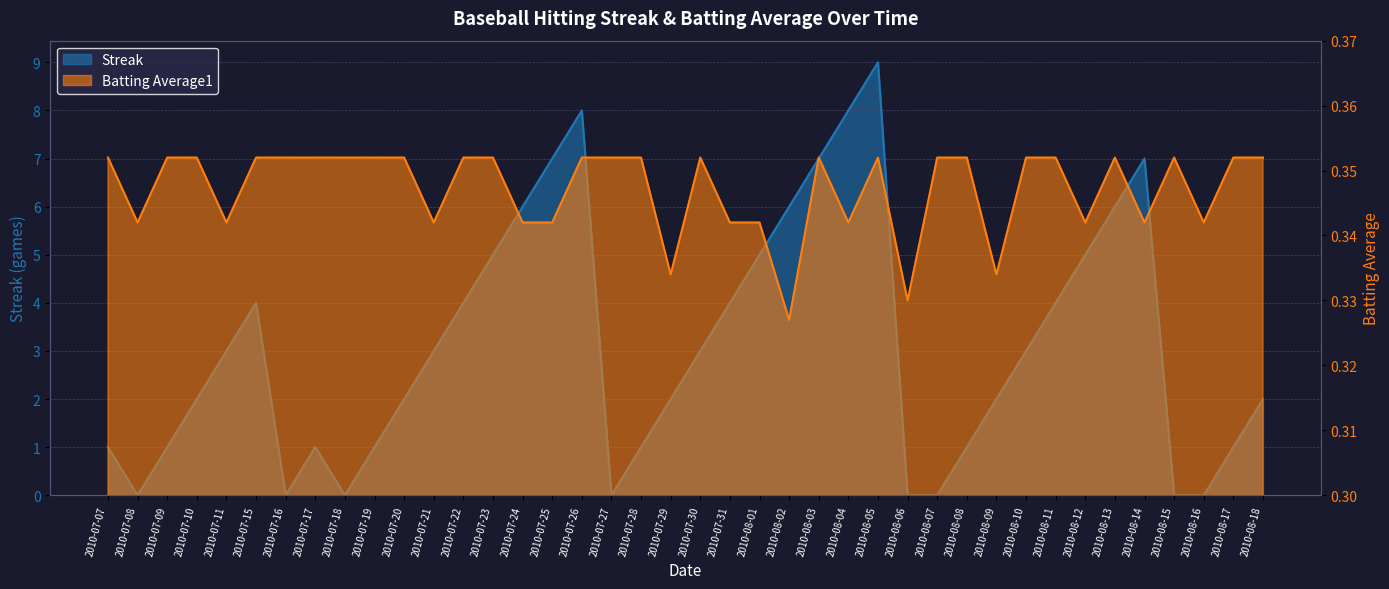

Reading left to right, list all the values displayed in this chart.

Streak: 2010-07-07=1.0	2010-07-08=0.0	2010-07-09=1.0	2010-07-10=2.0	2010-07-11=3.0	2010-07-15=4.0	2010-07-16=0.0	2010-07-17=1.0	2010-07-18=0.0	2010-07-19=1.0	2010-07-20=2.0	2010-07-21=3.0	2010-07-22=4.0	2010-07-23=5.0	2010-07-24=6.0	2010-07-25=7.0	2010-07-26=8.0	2010-07-27=0.0	2010-07-28=1.0	2010-07-29=2.0	2010-07-30=3.0	2010-07-31=4.0	2010-08-01=5.0	2010-08-02=6.0	2010-08-03=7.0	2010-08-04=8.0	2010-08-05=9.0	2010-08-06=0.0	2010-08-07=0.0	2010-08-08=1.0	2010-08-09=2.0	2010-08-10=3.0	2010-08-11=4.0	2010-08-12=5.0	2010-08-13=6.0	2010-08-14=7.0	2010-08-15=0.0	2010-08-16=0.0	2010-08-17=1.0	2010-08-18=2.0
Batting Average1: 2010-07-07=0.4	2010-07-08=0.3	2010-07-09=0.4	2010-07-10=0.4	2010-07-11=0.3	2010-07-15=0.4	2010-07-16=0.4	2010-07-17=0.4	2010-07-18=0.4	2010-07-19=0.4	2010-07-20=0.4	2010-07-21=0.3	2010-07-22=0.4	2010-07-23=0.4	2010-07-24=0.3	2010-07-25=0.3	2010-07-26=0.4	2010-07-27=0.4	2010-07-28=0.4	2010-07-29=0.3	2010-07-30=0.4	2010-07-31=0.3	2010-08-01=0.3	2010-08-02=0.3	2010-08-03=0.4	2010-08-04=0.3	2010-08-05=0.4	2010-08-06=0.3	2010-08-07=0.4	2010-08-08=0.4	2010-08-09=0.3	2010-08-10=0.4	2010-08-11=0.4	2010-08-12=0.3	2010-08-13=0.4	2010-08-14=0.3	2010-08-15=0.4	2010-08-16=0.3	2010-08-17=0.4	2010-08-18=0.4